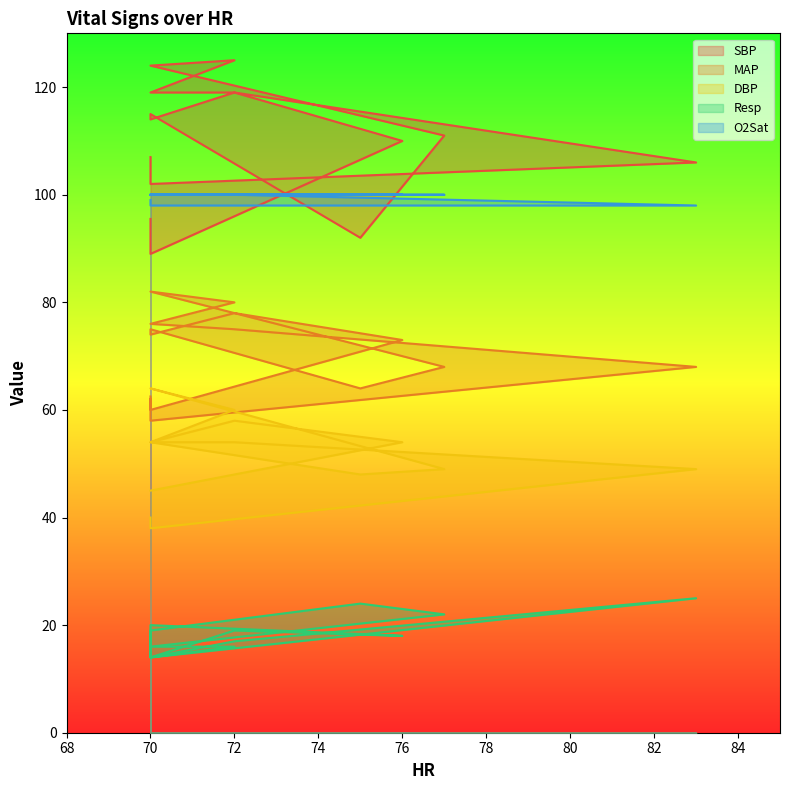

True or false: MAP and Resp cross at least once.

False